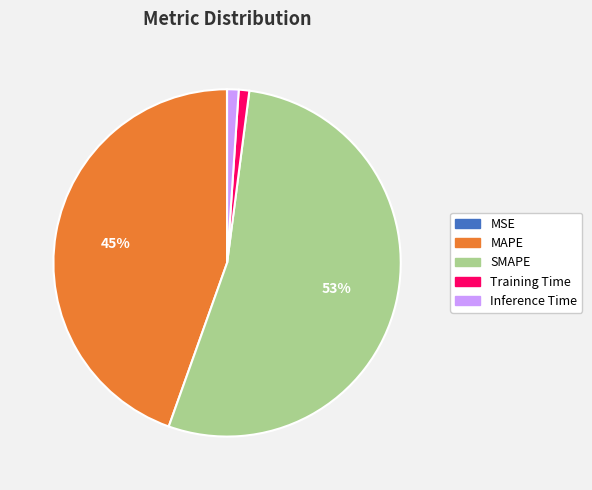

True or false: Inference Time accounts for 11% of the total.

False